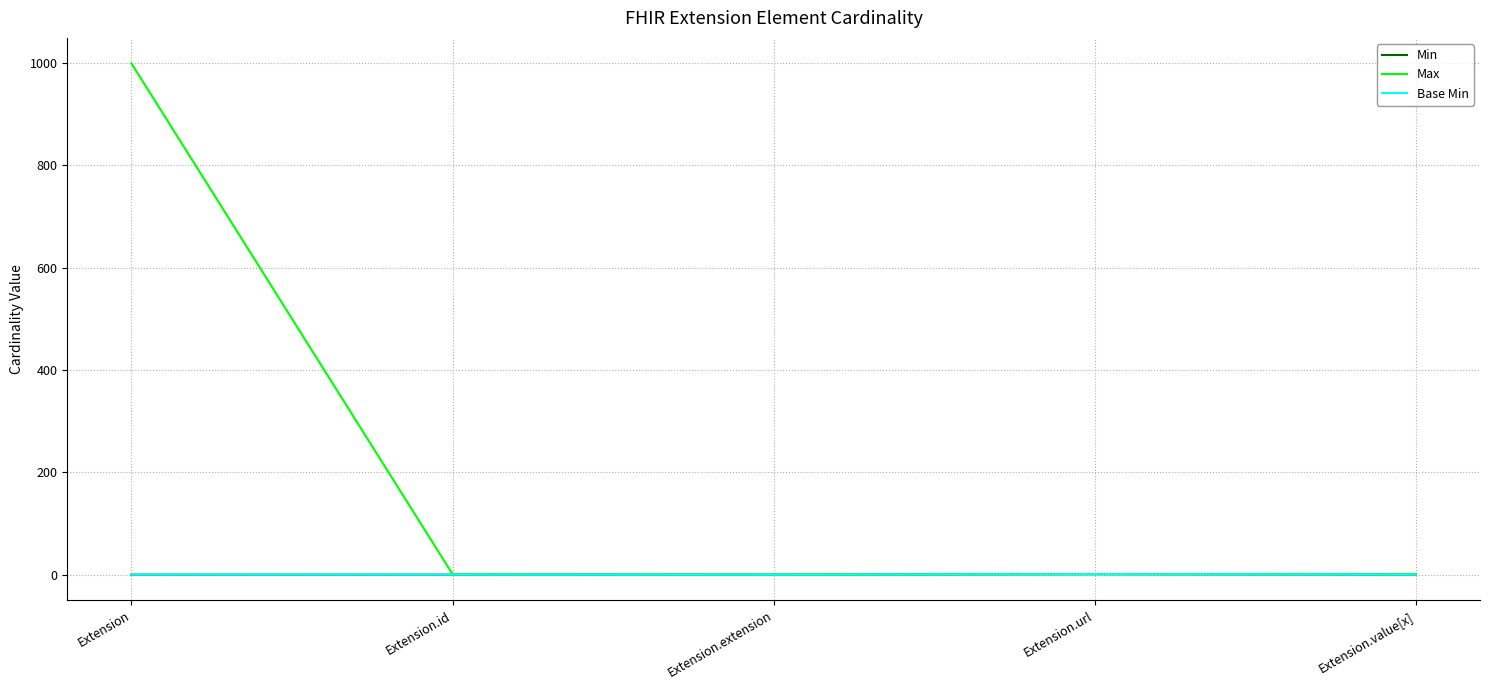

The value of Min at Extension.id is -1. True or false?

False